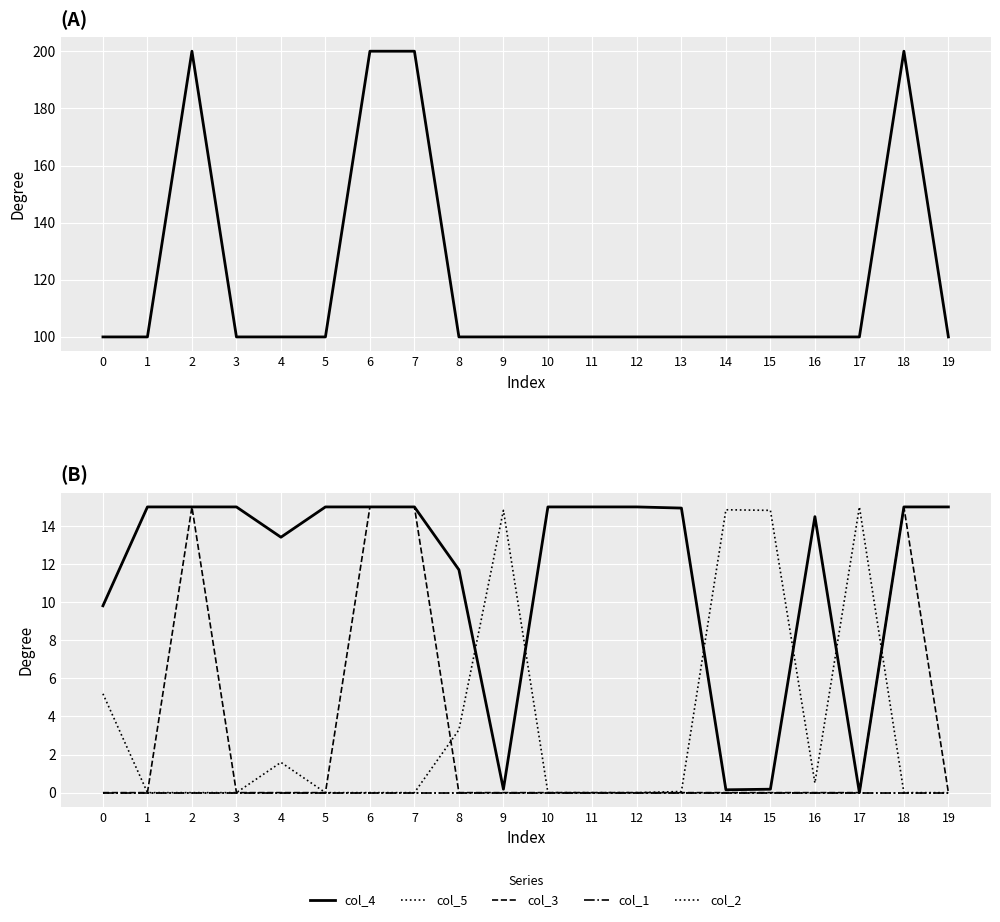

Which has a higher value, 16 or 19?

16